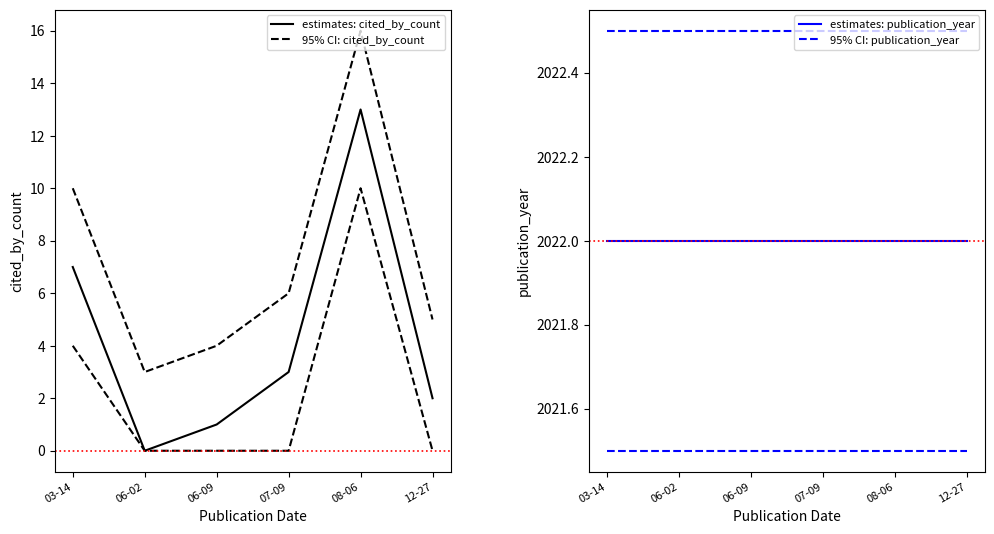

True or false: estimates: publication_year and 95% CI: publication_year cross at least once.

False